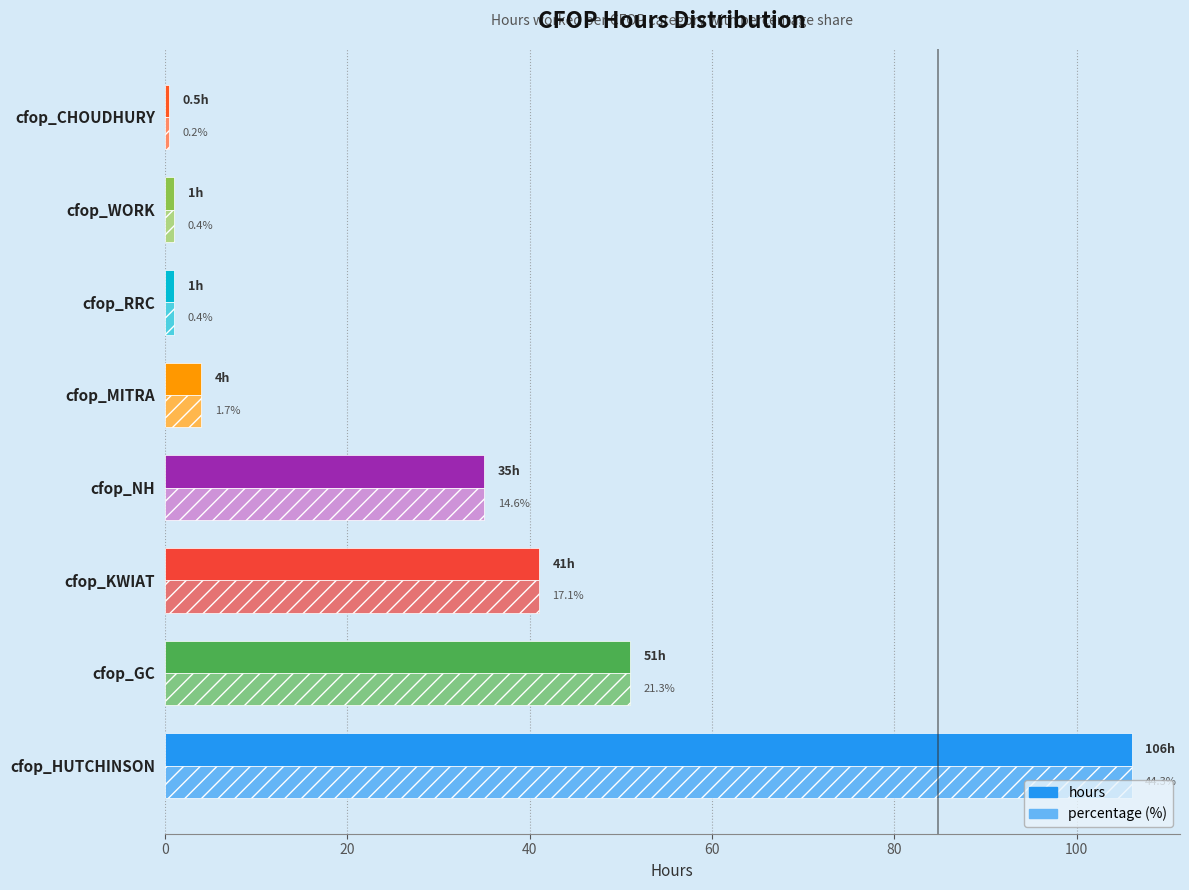

What are all the series names shown in the legend?

hours, percentage (%)